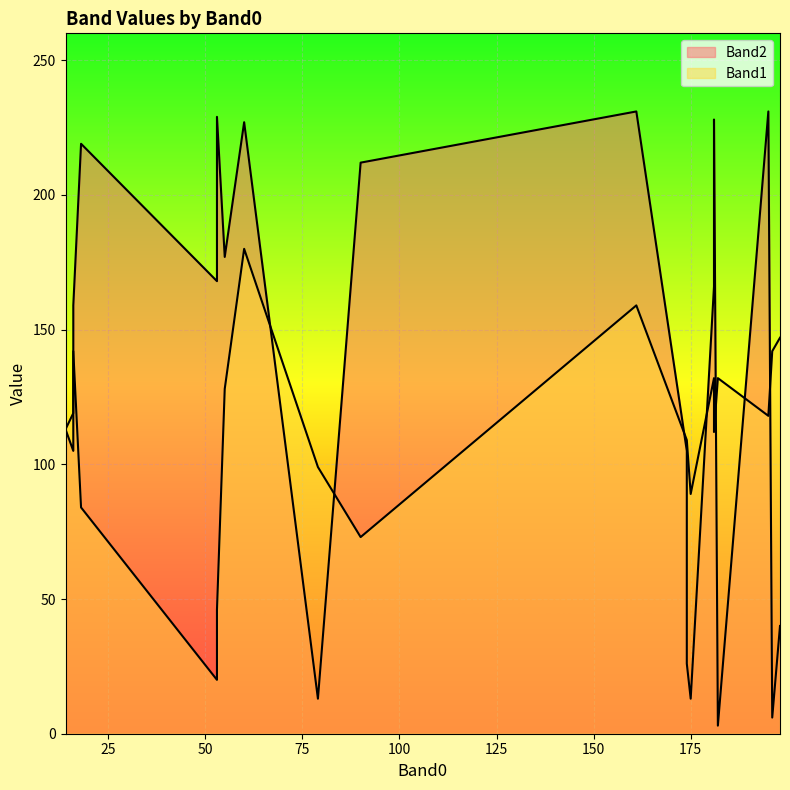

How many interior local valleys does the Band1 series have?

6